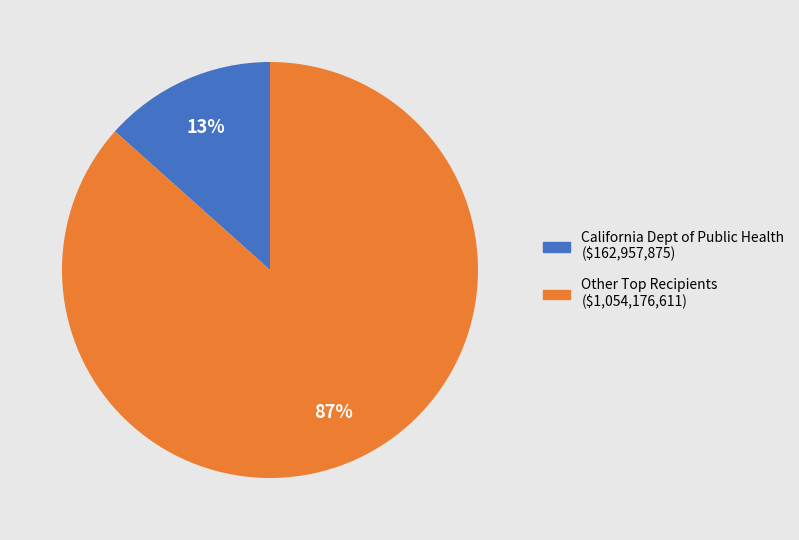

To the nearest percent, what is the average slice percentage?

50%